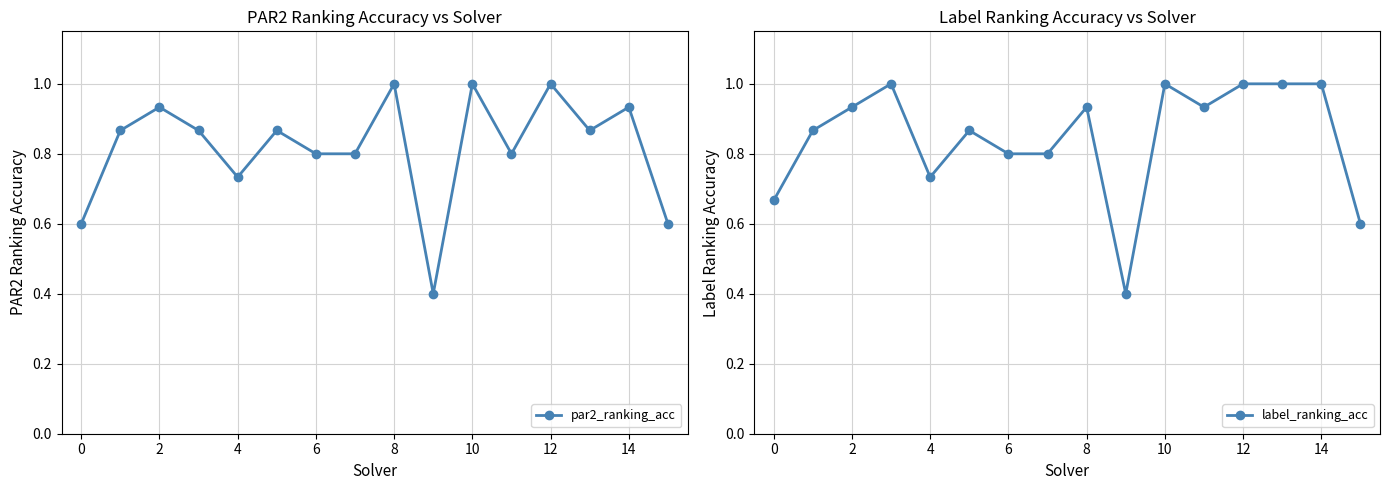

Does the chart display data point markers on the line(s)?

Yes